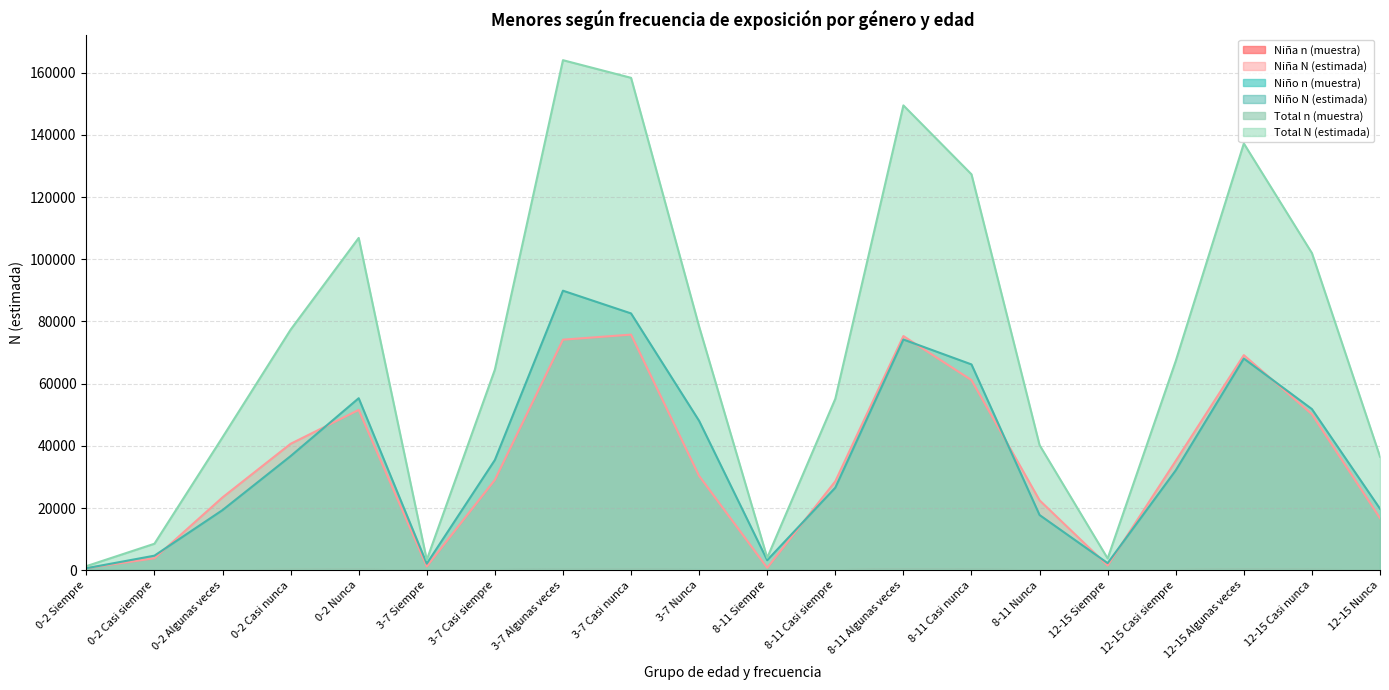

What is the total value across all series at 0-2 Siempre?

2600